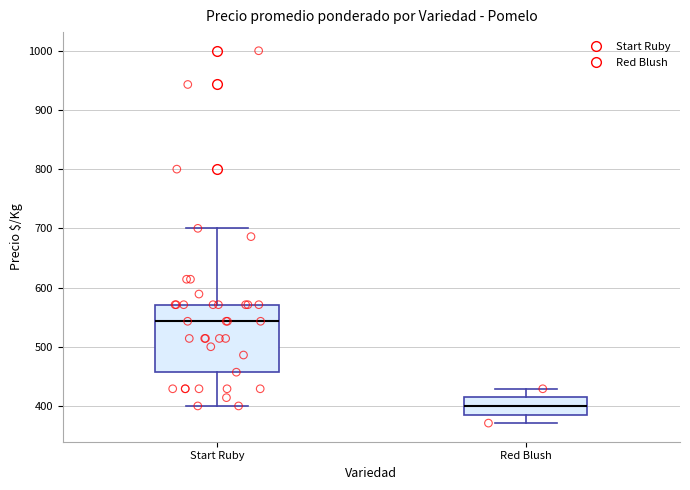

Which box has the highest median line?

Start Ruby